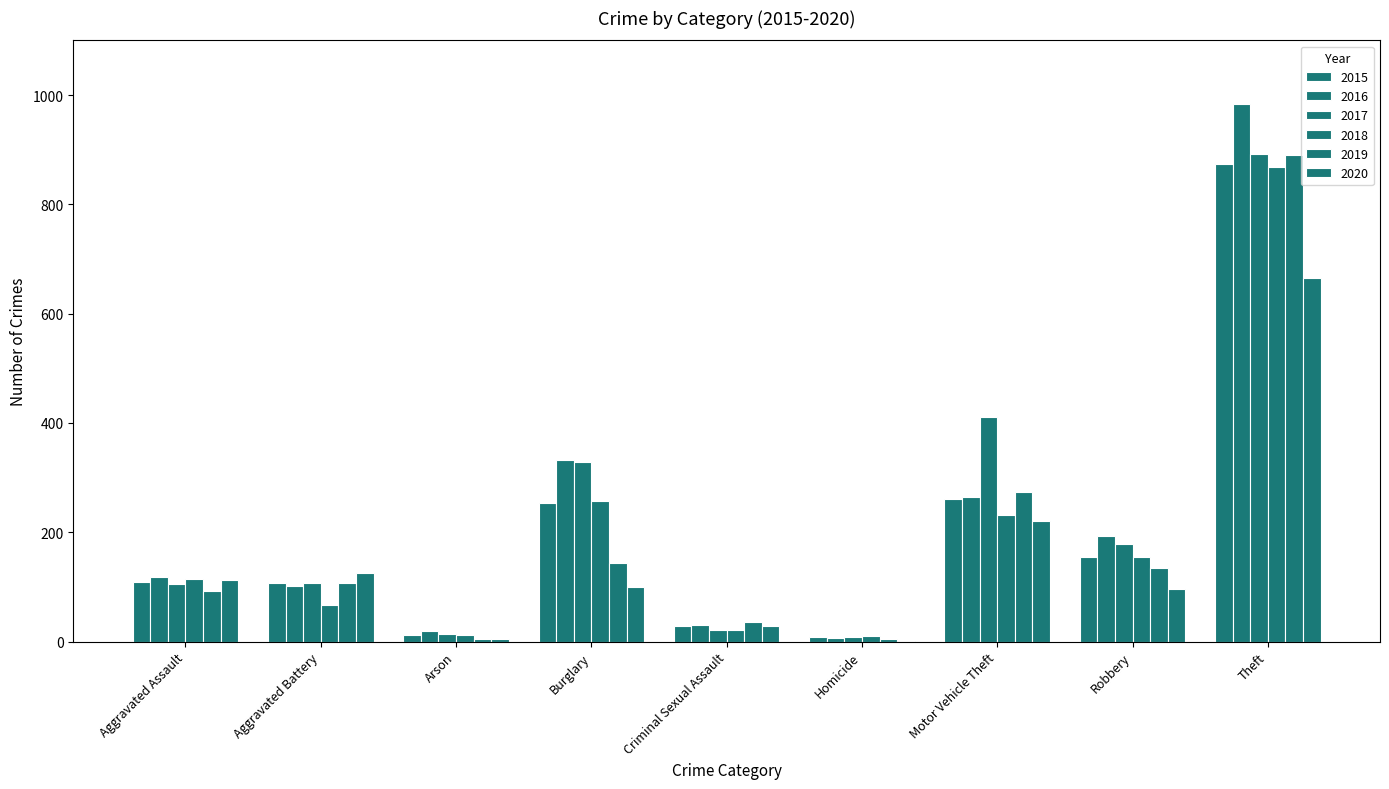

How many groups of bars are there?

9